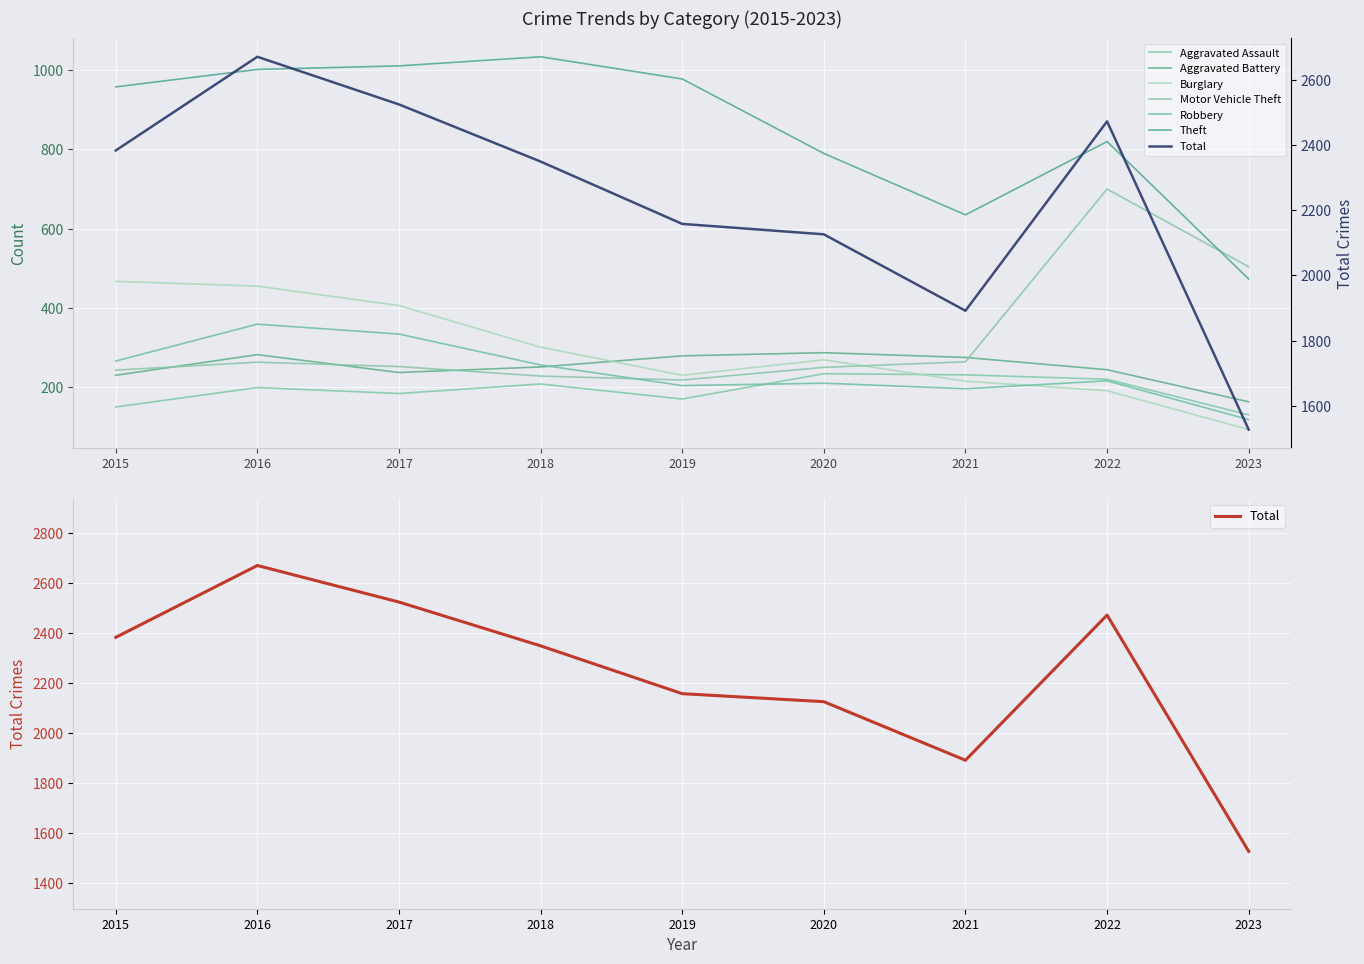

True or false: Burglary and Theft intersect in this chart.

False